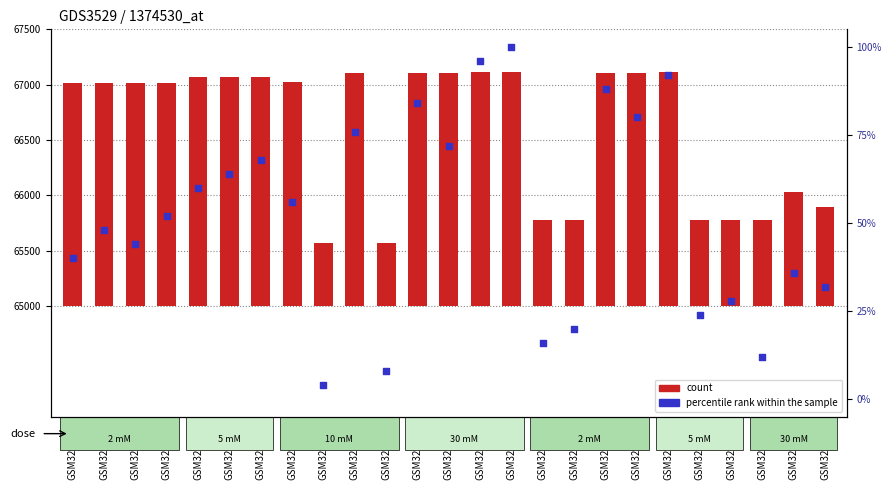

Which series has the widest spread of Y values?

count